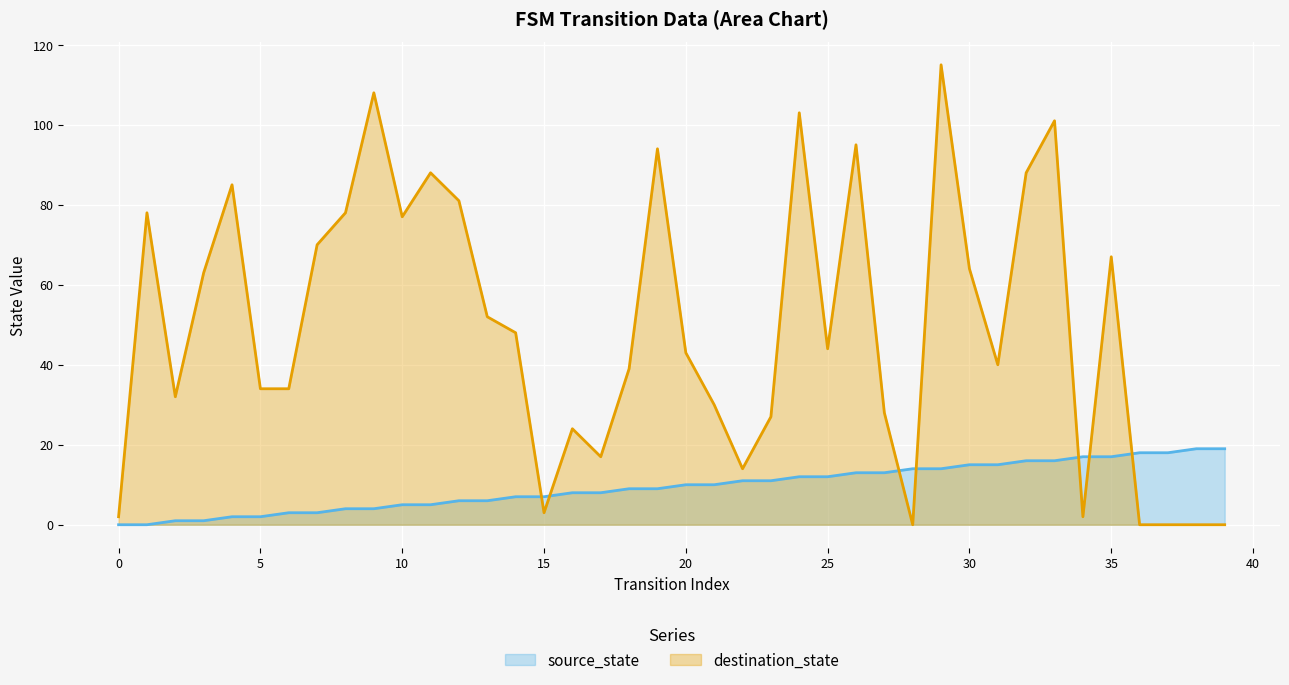

Which series has the largest total across all categories?

destination_state (line)